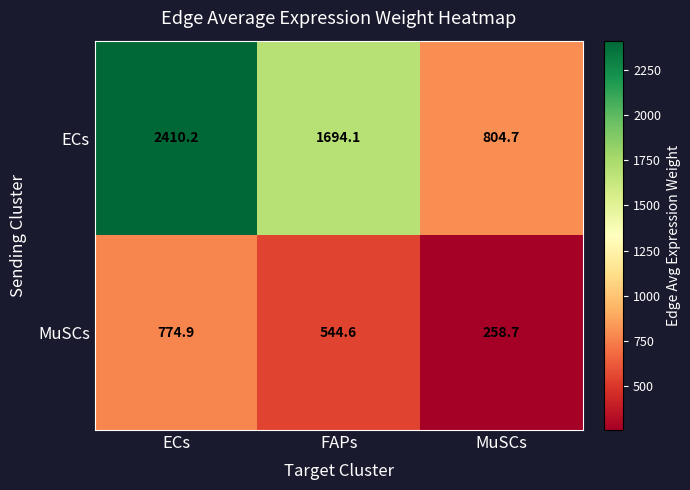

Which series has the largest total across all categories?

ECs